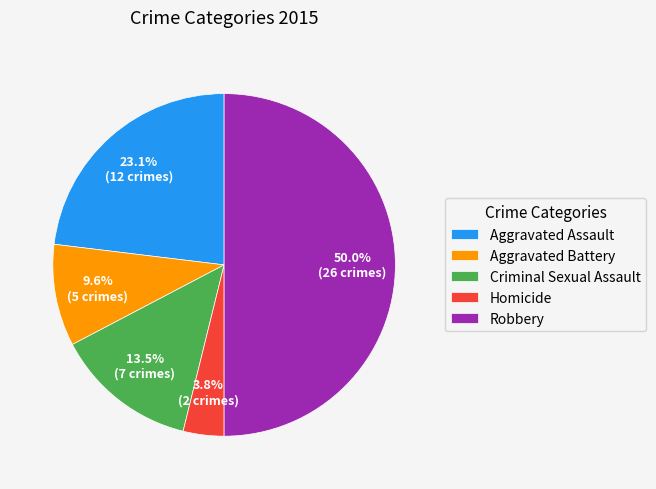

What percentage is NOT represented by Robbery?

50.0%